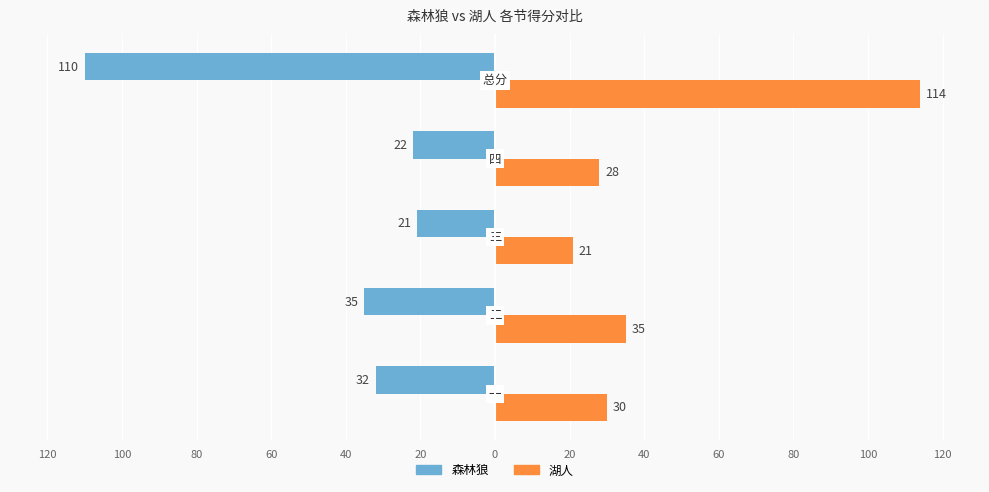

What are all the series names shown in the legend?

森林狼, 湖人